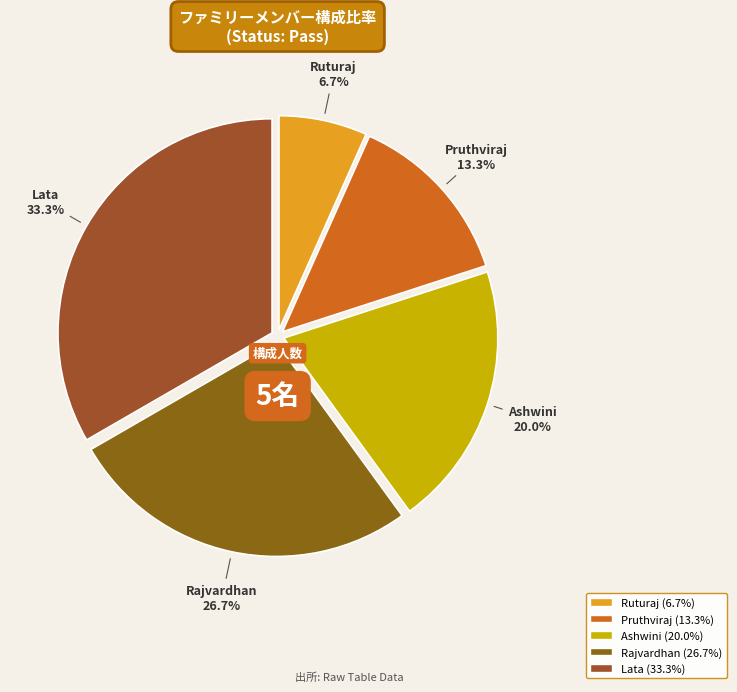

To the nearest percent, what is the combined percentage of Ruturaj and Lata?

40%